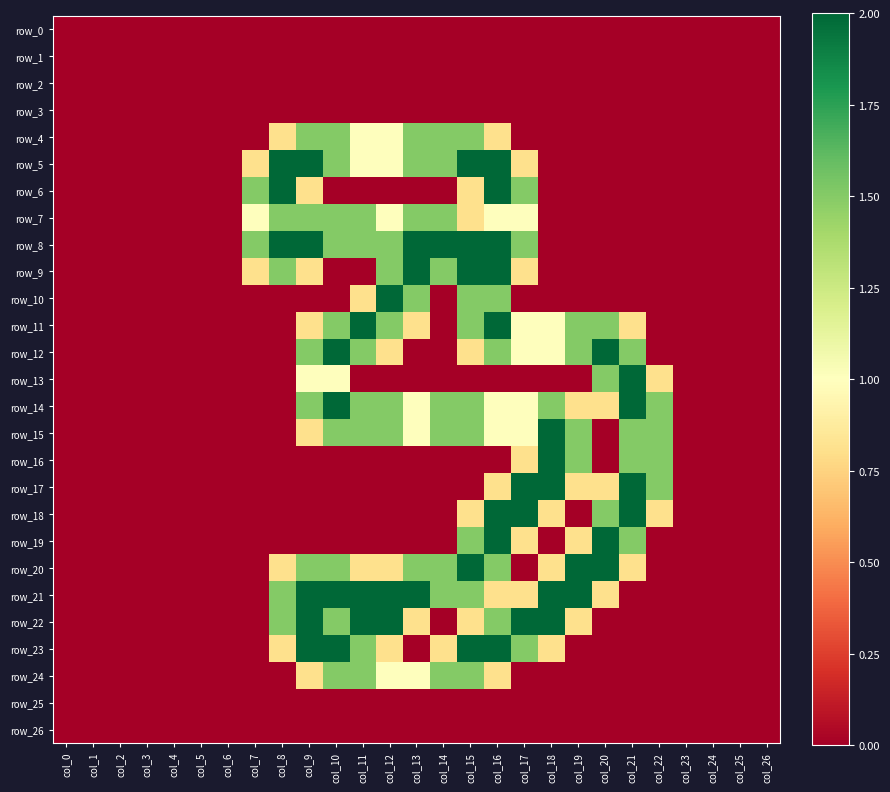

List the series in order of their peak value, lowest first.

row_0, row_1, row_2, row_3, row_25, row_26, row_4, row_7, row_24, row_5, row_6, row_8, row_9, row_10, row_11, row_12, row_13, row_14, row_15, row_16, row_17, row_18, row_19, row_20, row_21, row_22, row_23